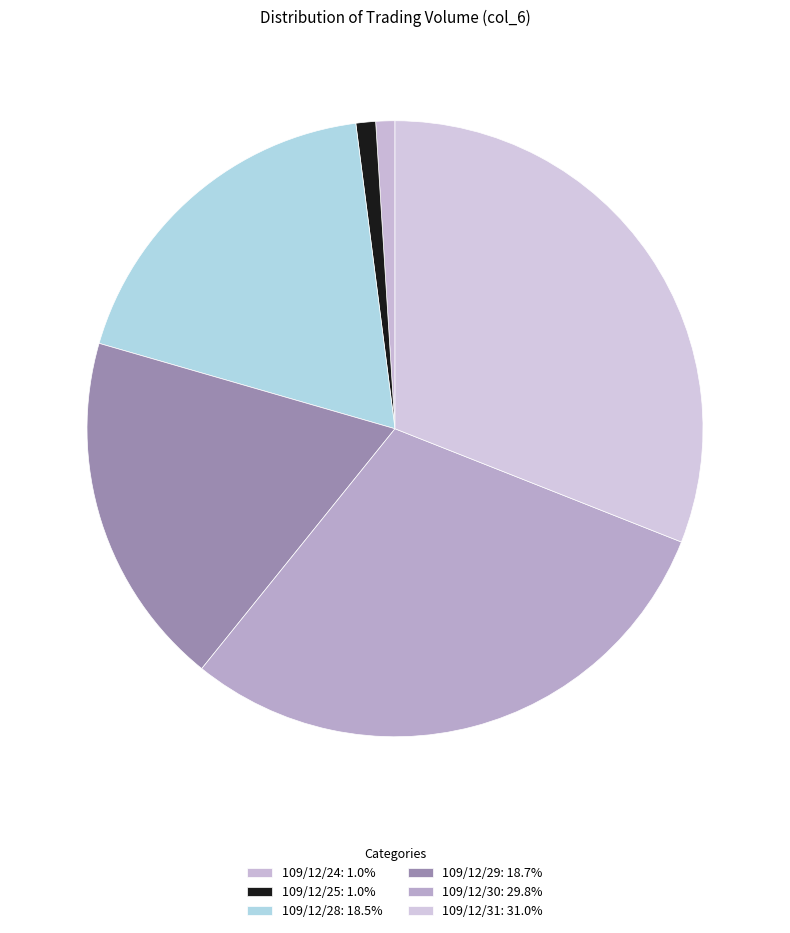

Which slice is the largest?

109/12/31